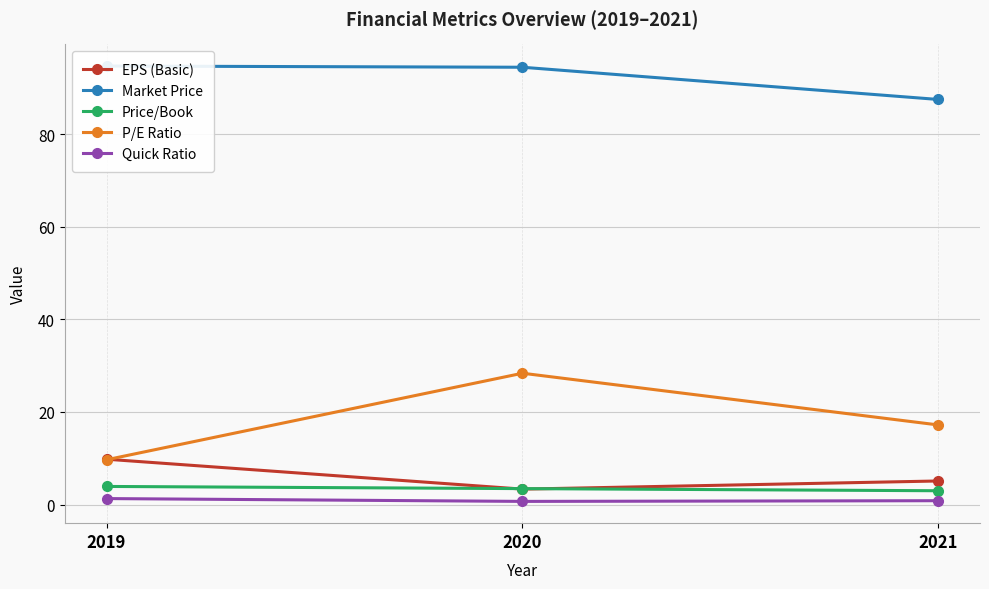

How many values in the EPS (Basic) series are below 5?

1